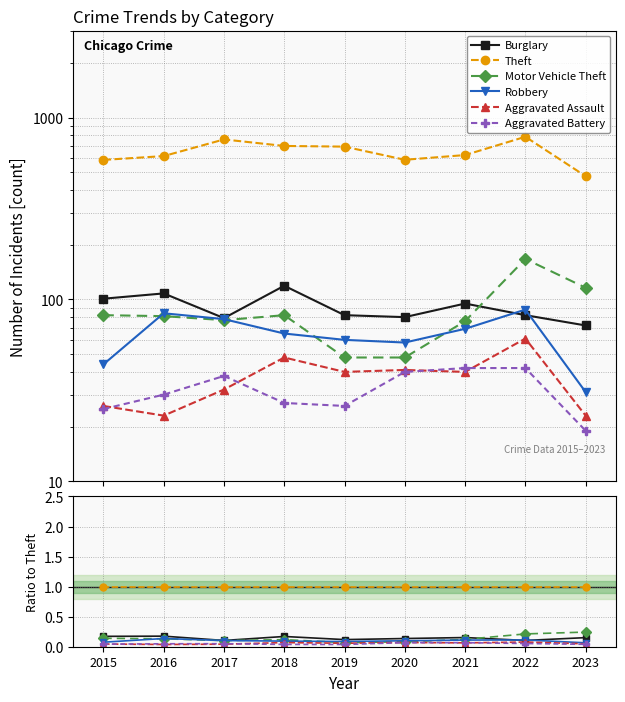

At how many categories does at least one series exceed 0?

9